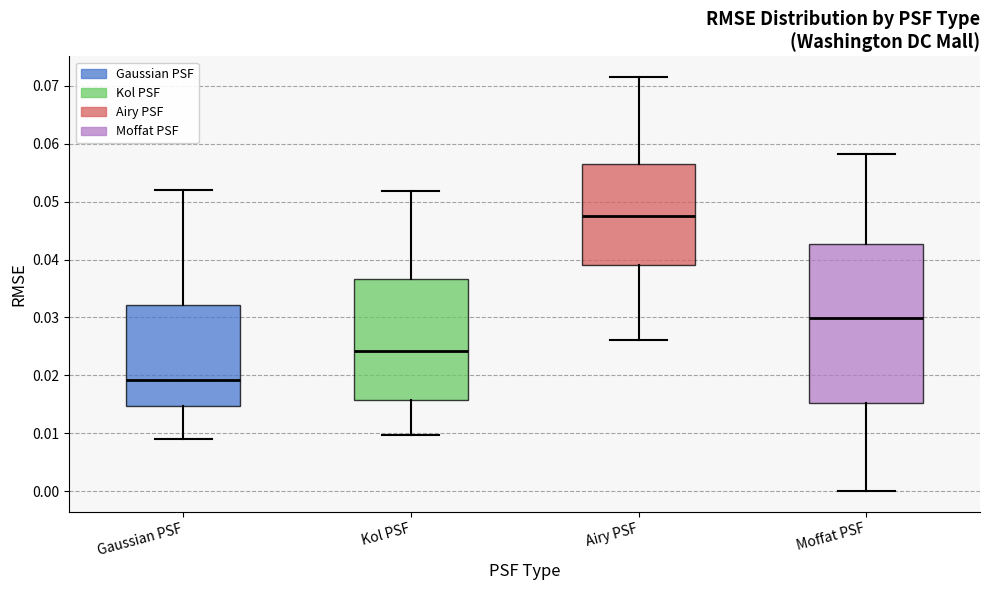

Comparing the boxes themselves (not the whiskers), which one is the tallest?

Moffat PSF